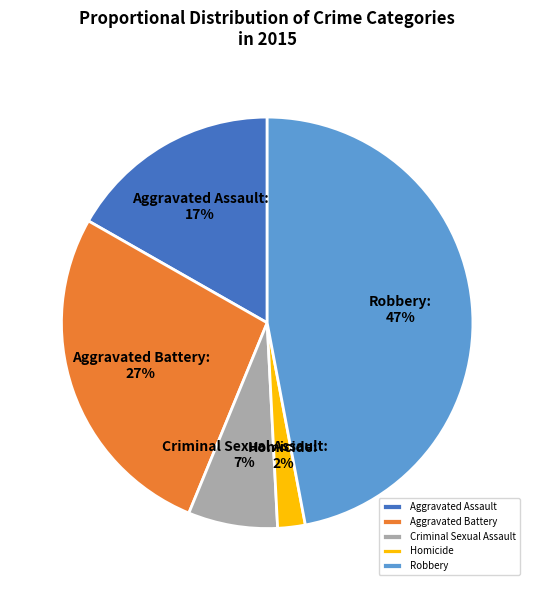

Does Aggravated Battery account for over 50% of the chart?

No